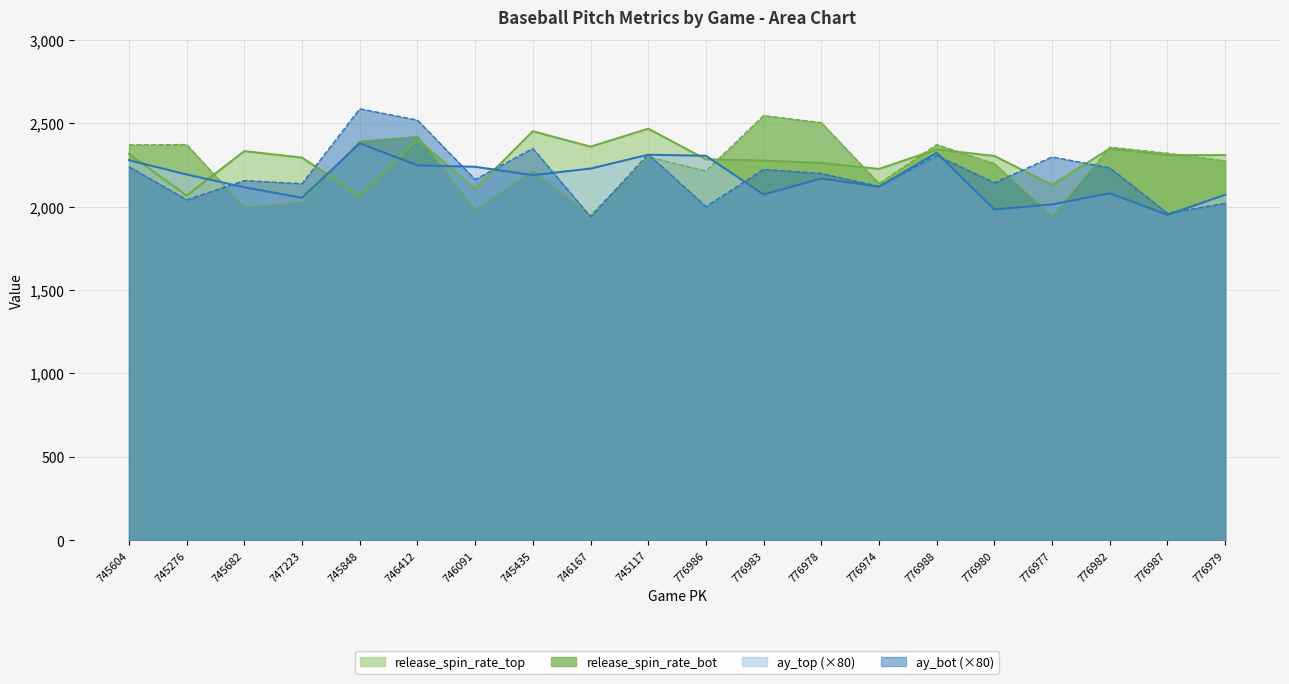

In release_spin_rate_top, how many points are lower than both neighbors (excluding endpoints)?

7